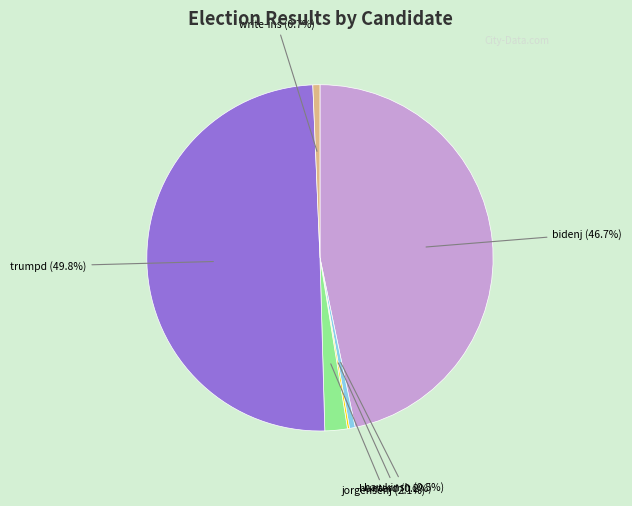

Which category has the smallest portion of the pie?

hunterd